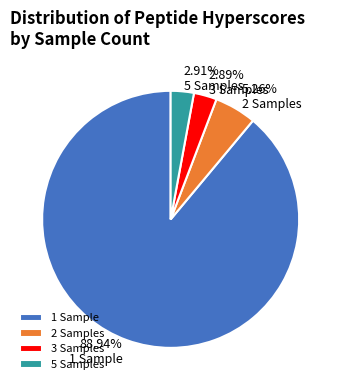

Is there any slice that represents more than half of the pie?

Yes